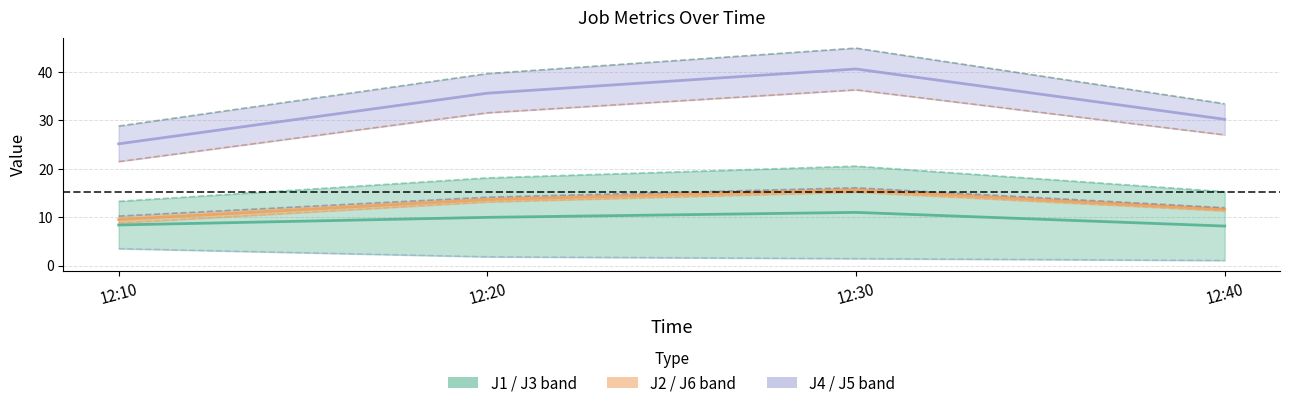

What is the value of the J1 point at the 4th from the left?

15.3